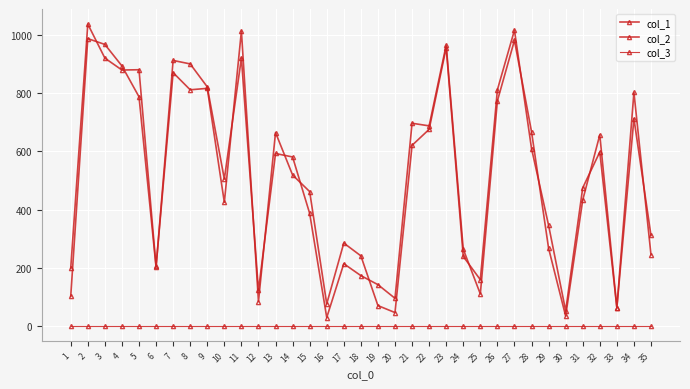

The col_1 series shows 76 at 16. True or false?

True